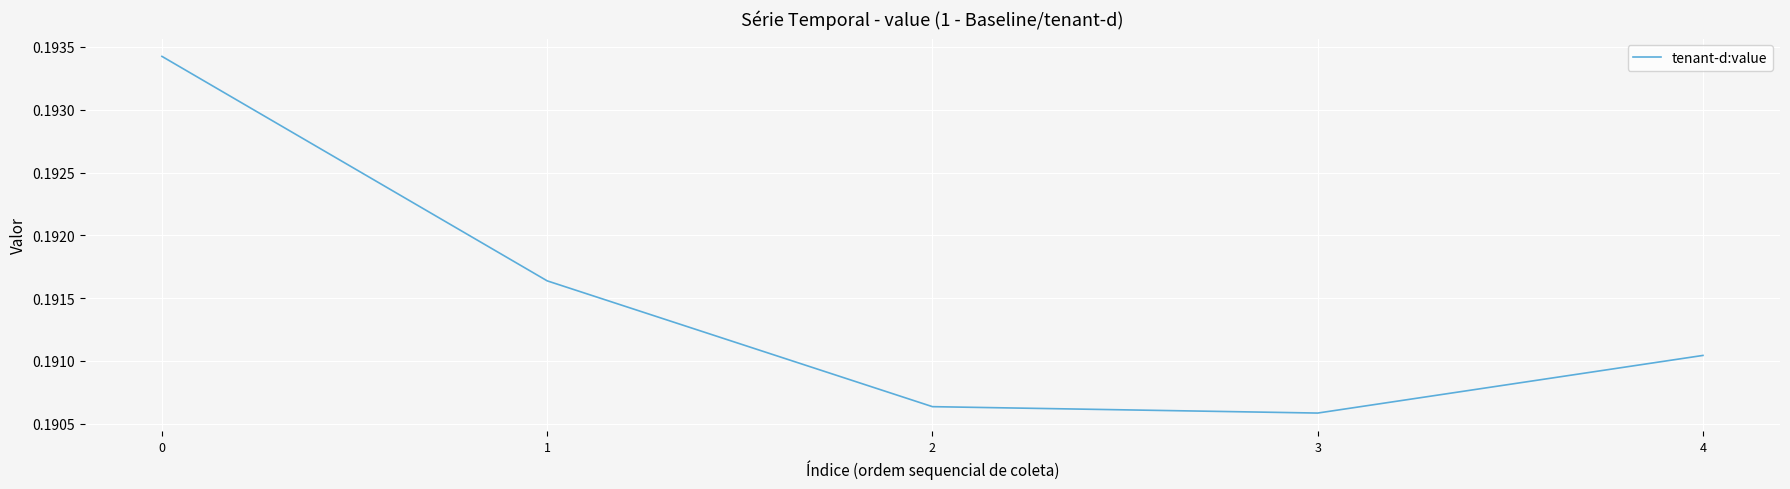

Which has a higher value, 4 or 1?

1